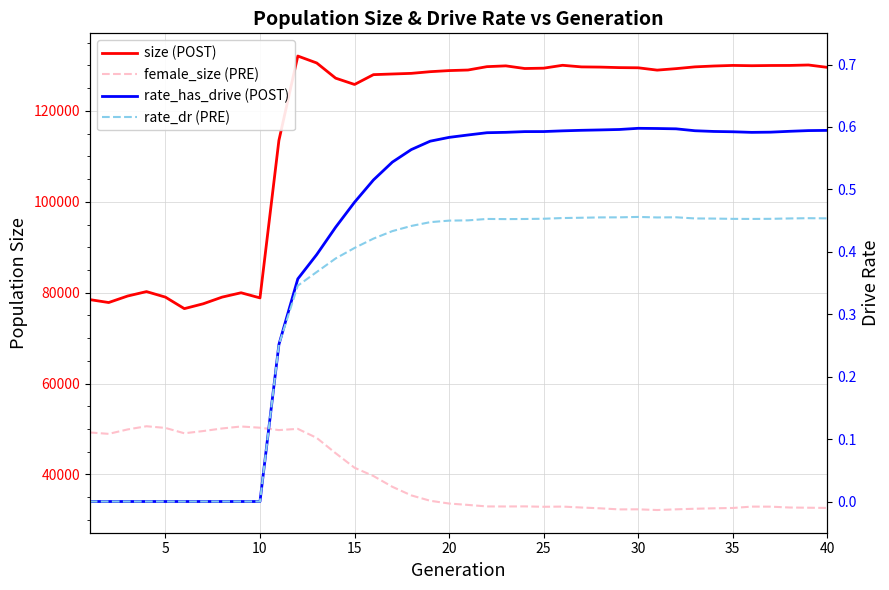

What is the difference between the maximum and second lowest values in the rate_has_drive (POST) series?

0.6